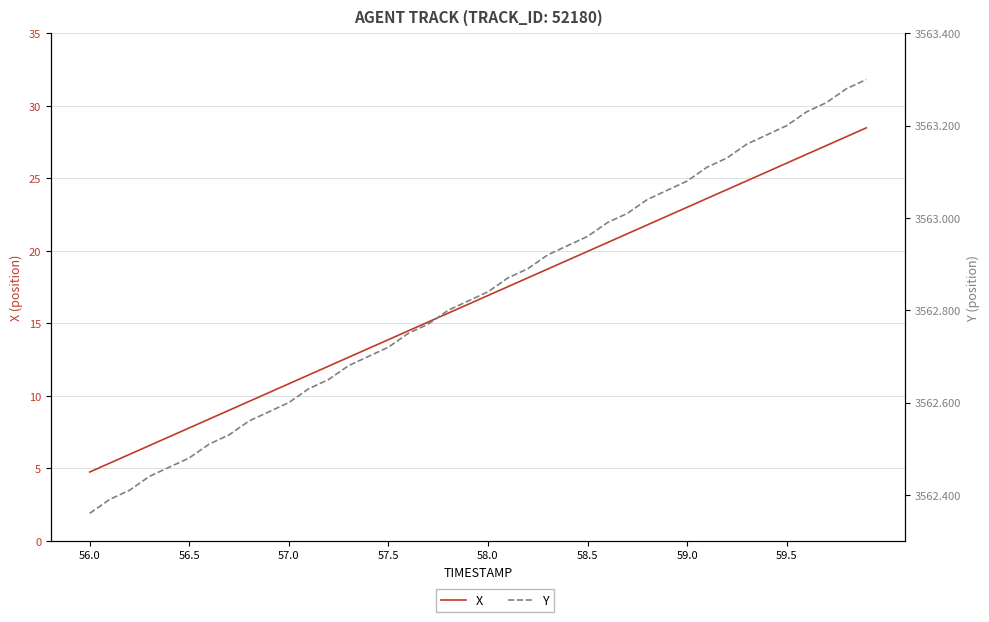

What is the minimum value for X?

4.8